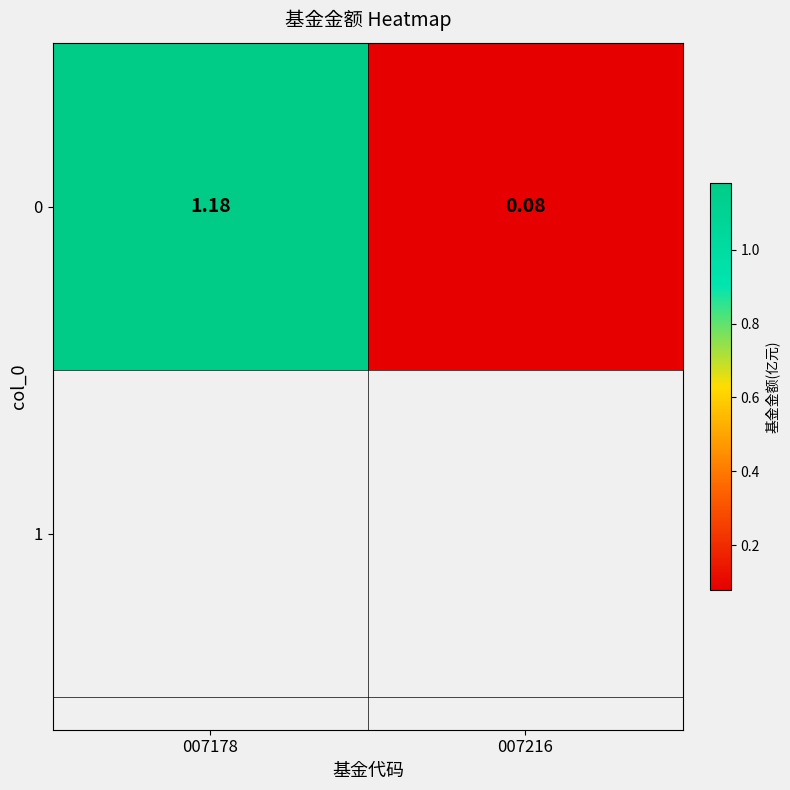

What is the minimum value shown in the chart?

0.1